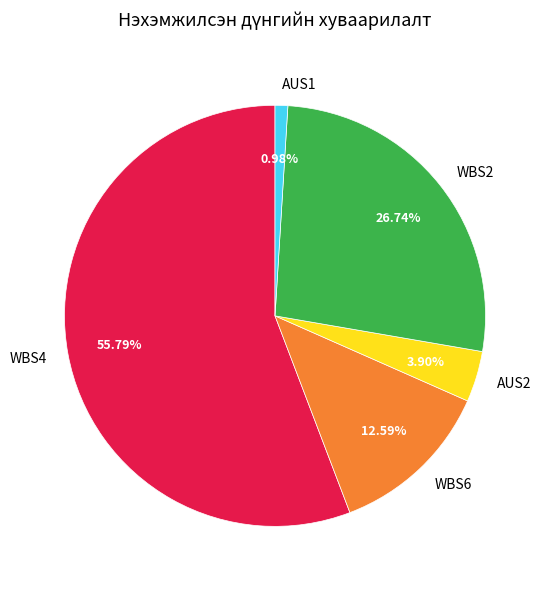

Rank the categories by value from highest to lowest.

WBS4, WBS2, WBS6, AUS2, AUS1